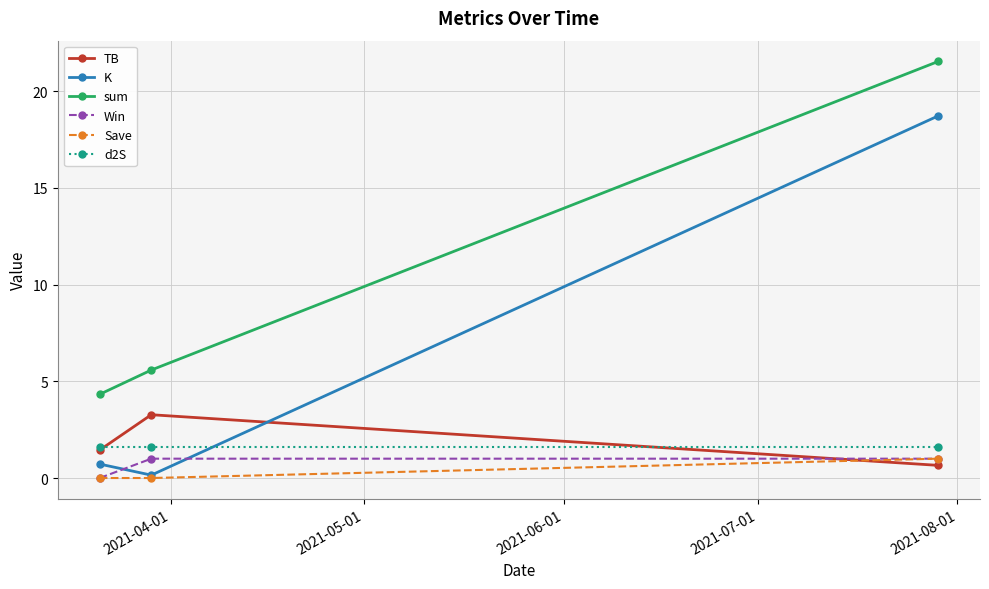

Which series has the largest total across all categories?

sum